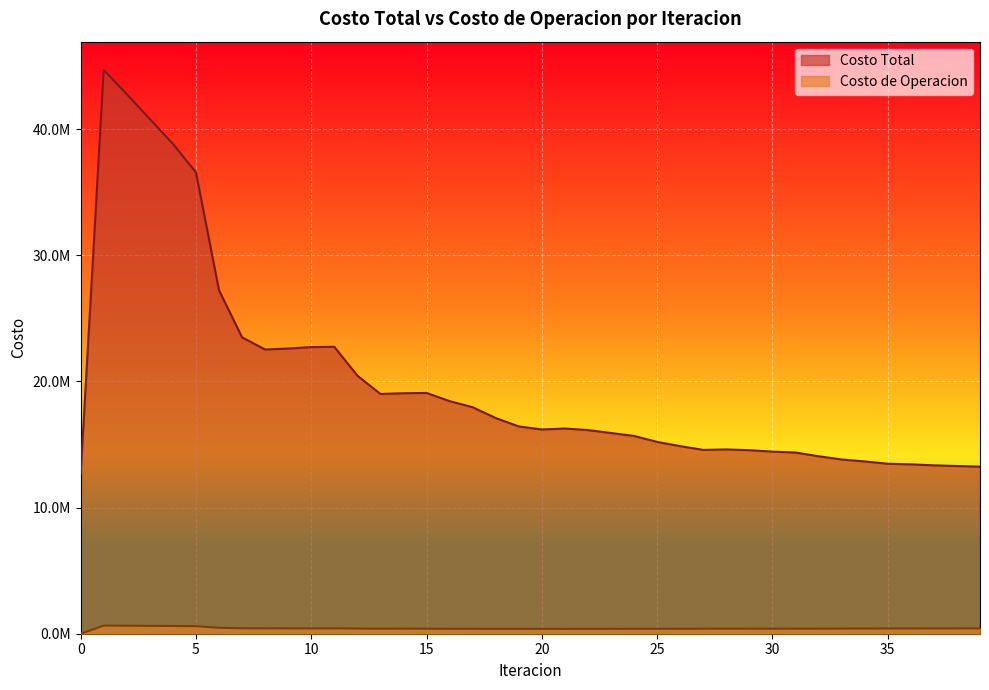

What value does the Costo Total series have at 11?

22749421.4